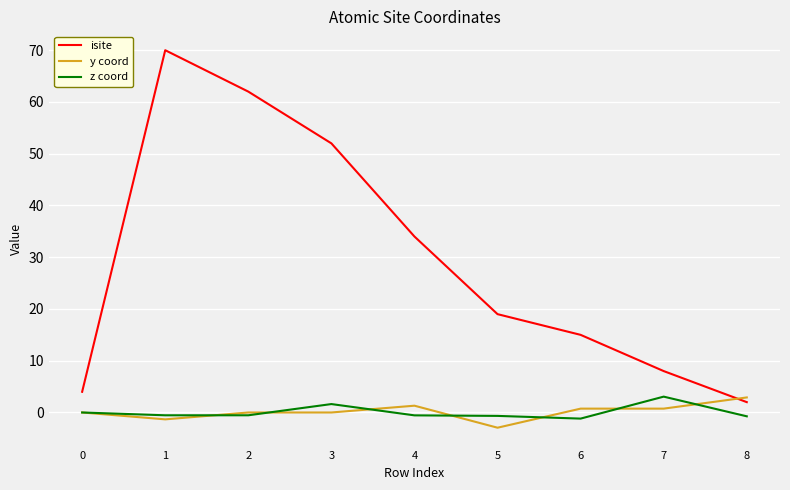

What is the difference between the maximum and minimum values in the z coord series?

4.2